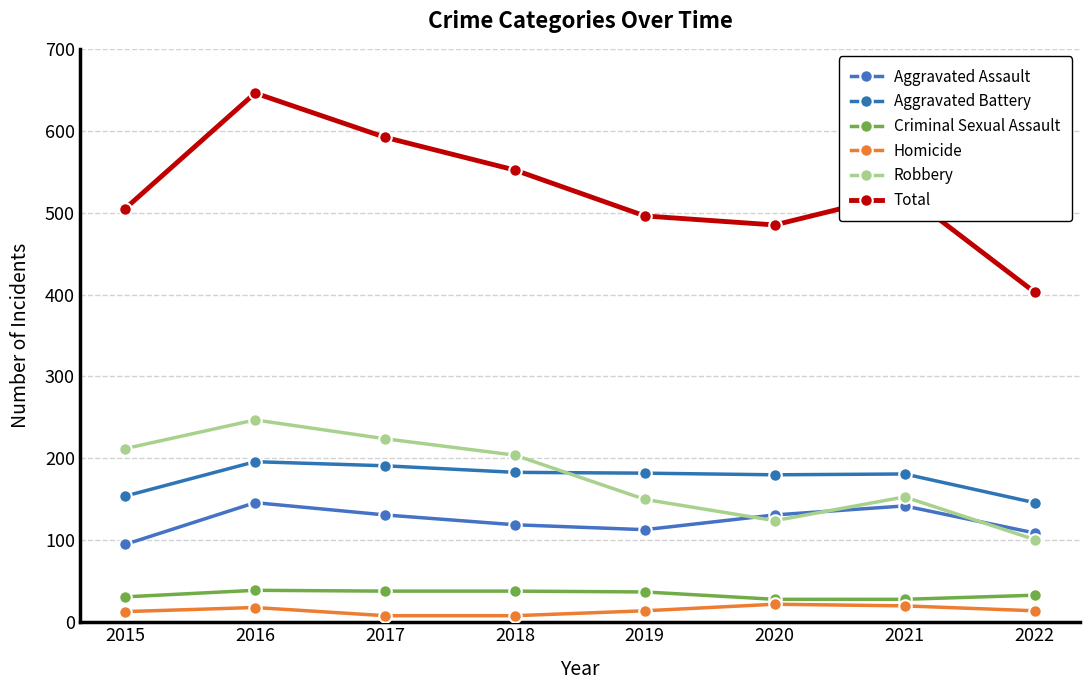

Rank the series by their maximum value, from lowest to highest.

Homicide, Criminal Sexual Assault, Aggravated Assault, Aggravated Battery, Robbery, Total